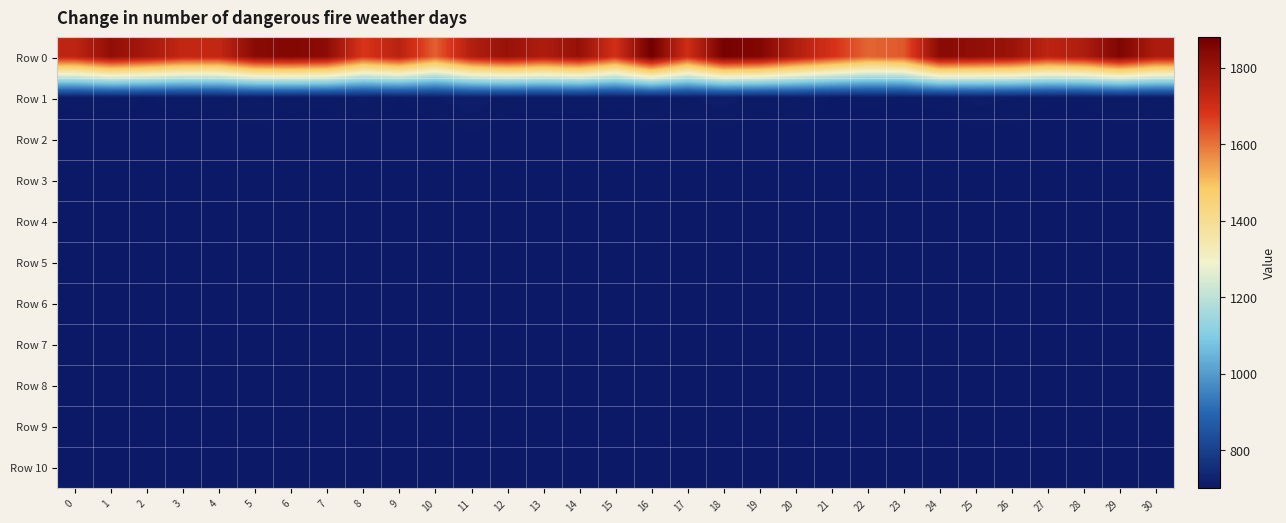

Reading left to right, what are all the values shown in this chart?

Row 0: 0=1732.8	1=1819.4	2=1779.0	3=1725.6	4=1724.5	5=1834.2	6=1848.1	7=1827.6	8=1680.9	9=1744.7	10=1624.4	11=1756.5	12=1807.3	13=1764.5	14=1810.4	15=1694.9	16=1880.8	17=1700.6	18=1870.0	19=1848.6	20=1759.6	21=1690.0	22=1618.1	23=1634.0	24=1834.5	25=1820.7	26=1802.8	27=1736.2	28=1764.8	29=1853.4	30=1766.3
Row 1: 0=705.9	1=707.1	2=704.3	3=706.6	4=707.5	5=709.6	6=706.4	7=705.6	8=710.7	9=704.6	10=707.9	11=713.9	12=706.4	13=706.4	14=706.5	15=705.3	16=708.9	17=708.6	18=711.9	19=706.2	20=709.6	21=704.4	22=705.6	23=705.0	24=705.7	25=711.0	26=709.4	27=705.4	28=705.1	29=709.2	30=707.4
Row 2: 0=701.8	1=701.9	2=701.7	3=701.8	4=701.8	5=702.0	6=701.8	7=701.6	8=702.0	9=701.5	10=701.6	11=702.5	12=701.7	13=701.7	14=701.9	15=701.6	16=702.2	17=701.9	18=702.4	19=701.9	20=702.4	21=701.6	22=701.8	23=701.7	24=701.9	25=702.4	26=702.0	27=701.5	28=701.8	29=702.0	30=701.9
Row 3: 0=701.2	1=701.3	2=701.2	3=701.1	4=701.2	5=701.2	6=701.2	7=701.2	8=701.2	9=701.1	10=701.2	11=701.3	12=701.2	13=701.2	14=701.2	15=701.2	16=701.3	17=701.2	18=701.3	19=701.2	20=701.4	21=701.2	22=701.2	23=701.2	24=701.2	25=701.3	26=701.2	27=701.2	28=701.2	29=701.2	30=701.2
Row 4: 0=701.1	1=701.1	2=701.1	3=701.0	4=701.1	5=701.1	6=701.1	7=701.1	8=701.1	9=701.0	10=701.1	11=701.1	12=701.1	13=701.1	14=701.1	15=701.1	16=701.1	17=701.1	18=701.1	19=701.1	20=701.2	21=701.1	22=701.1	23=701.1	24=701.1	25=701.1	26=701.1	27=701.0	28=701.1	29=701.0	30=701.1
Row 5: 0=701.0	1=701.0	2=701.0	3=700.9	4=701.0	5=701.0	6=701.1	7=701.0	8=701.0	9=701.0	10=701.0	11=701.0	12=701.0	13=701.0	14=701.0	15=701.0	16=701.0	17=701.0	18=701.1	19=701.0	20=701.0	21=701.0	22=701.0	23=701.0	24=701.0	25=701.0	26=701.0	27=701.0	28=701.0	29=701.0	30=701.0
Row 6: 0=700.7	1=700.9	2=700.9	3=700.8	4=700.9	5=700.9	6=701.0	7=700.9	8=700.9	9=700.9	10=700.9	11=700.9	12=700.9	13=700.7	14=700.9	15=700.9	16=700.9	17=701.0	18=701.0	19=701.0	20=700.9	21=700.9	22=700.9	23=701.0	24=700.8	25=700.9	26=701.0	27=700.8	28=700.8	29=700.9	30=700.9
Row 7: 0=700.6	1=700.8	2=700.8	3=700.8	4=700.8	5=700.8	6=700.8	7=700.7	8=700.9	9=700.8	10=700.9	11=700.8	12=700.7	13=700.7	14=700.9	15=700.9	16=700.9	17=700.9	18=700.9	19=700.9	20=700.9	21=700.8	22=700.7	23=700.9	24=700.7	25=700.7	26=700.6	27=700.7	28=700.6	29=700.8	30=700.8
Row 8: 0=700.5	1=700.5	2=700.7	3=700.6	4=700.6	5=700.7	6=700.6	7=700.6	8=700.6	9=700.8	10=700.7	11=700.7	12=700.6	13=700.6	14=700.8	15=700.6	16=700.8	17=700.9	18=700.8	19=700.8	20=700.7	21=700.7	22=700.6	23=700.9	24=700.7	25=700.7	26=700.6	27=700.6	28=700.6	29=700.8	30=700.7
Row 9: 0=700.5	1=700.4	2=700.7	3=700.5	4=700.6	5=700.7	6=700.6	7=700.5	8=700.6	9=700.8	10=700.6	11=700.6	12=700.5	13=700.5	14=700.6	15=700.6	16=700.7	17=700.8	18=700.8	19=700.7	20=700.6	21=700.7	22=700.5	23=700.8	24=700.6	25=700.6	26=700.6	27=700.5	28=700.6	29=700.7	30=700.6
Row 10: 0=700.4	1=700.4	2=700.5	3=700.5	4=700.6	5=700.7	6=700.5	7=700.5	8=700.5	9=700.8	10=700.6	11=700.6	12=700.5	13=700.5	14=700.5	15=700.6	16=700.7	17=700.7	18=700.8	19=700.5	20=700.6	21=700.6	22=700.5	23=700.7	24=700.6	25=700.4	26=700.5	27=700.4	28=700.5	29=700.7	30=700.6